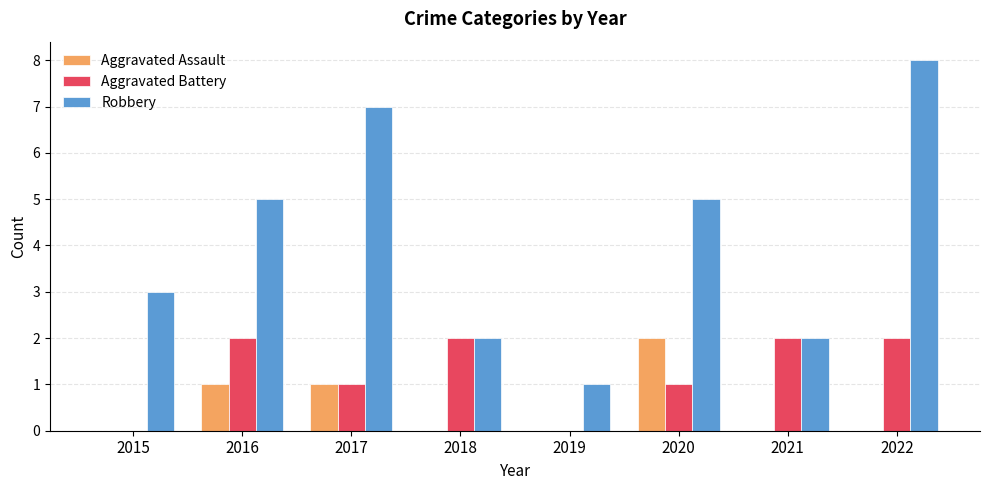

Count the Robbery values in the range 2 to 7.

6